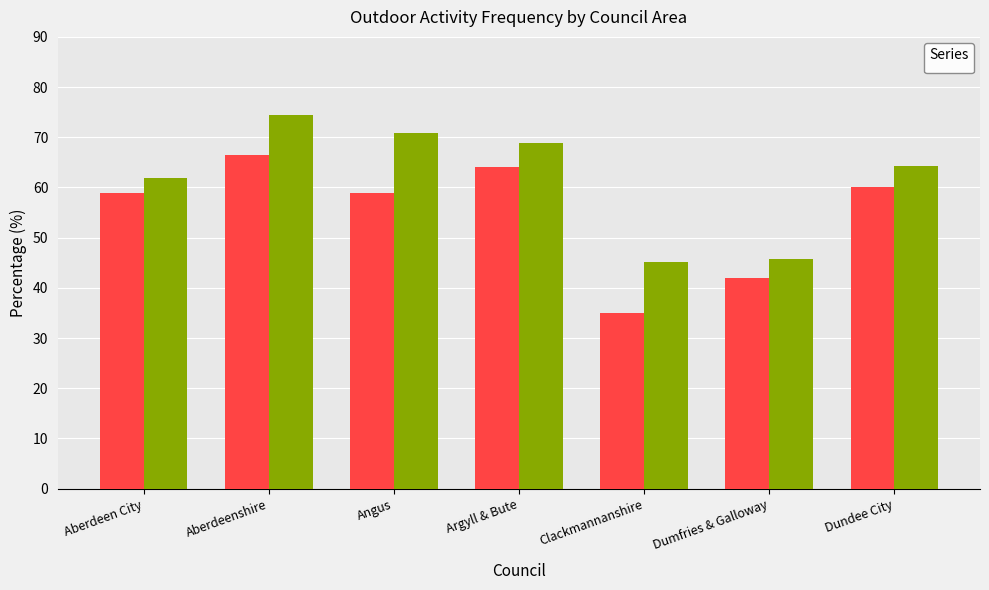

What is the difference between the maximum and second lowest values in the _All series?

24.6